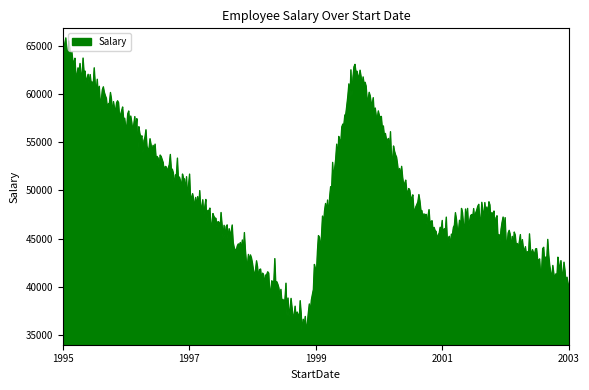

Does the chart have visible grid lines?

No